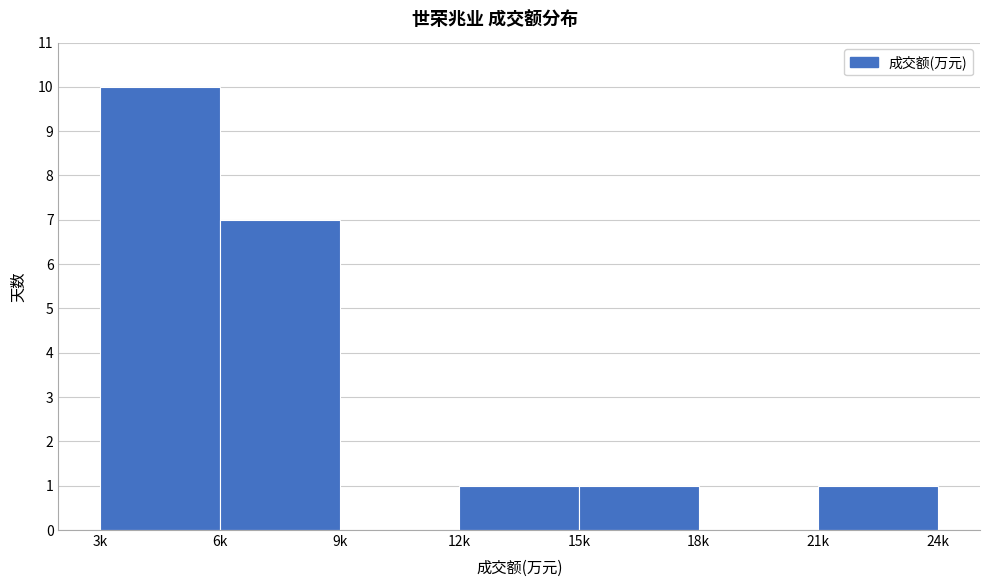

Reading left to right, transcribe all the data shown in this chart.

3k=10	6k=7	9k=0	12k=1	15k=1	18k=0	21k=1